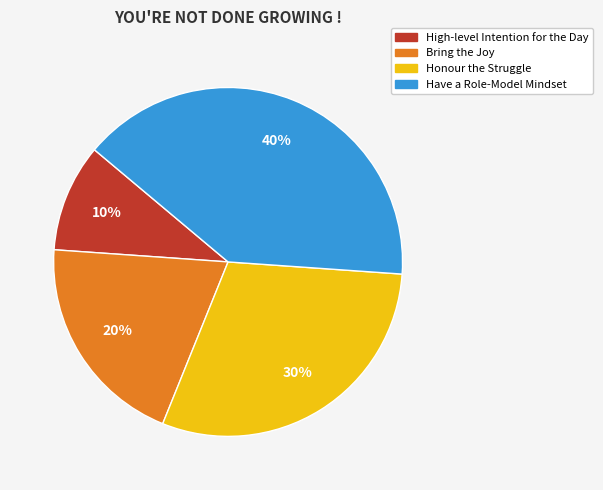

Rank the categories by value from highest to lowest.

Have a Role-Model Mindset, Honour the Struggle, Bring the Joy, High-level Intention for the Day